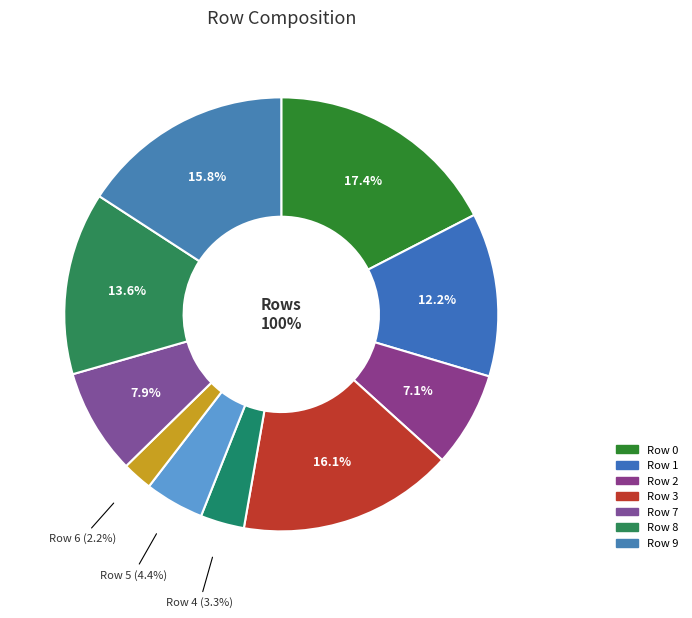

Does 8 account for over 50% of the chart?

No